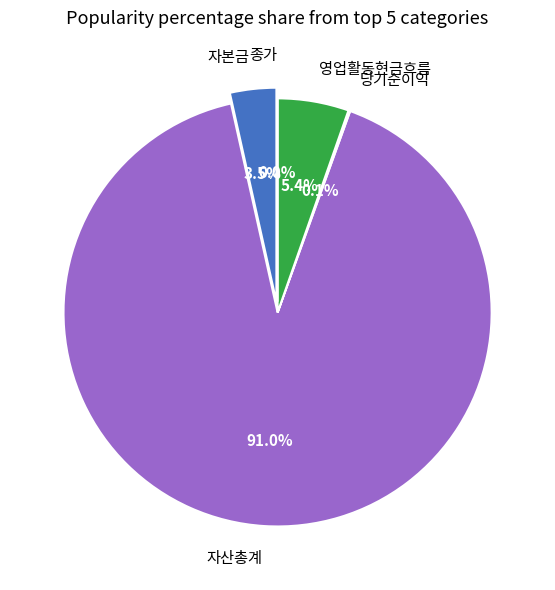

To the nearest percent, what is the average slice percentage?

20%